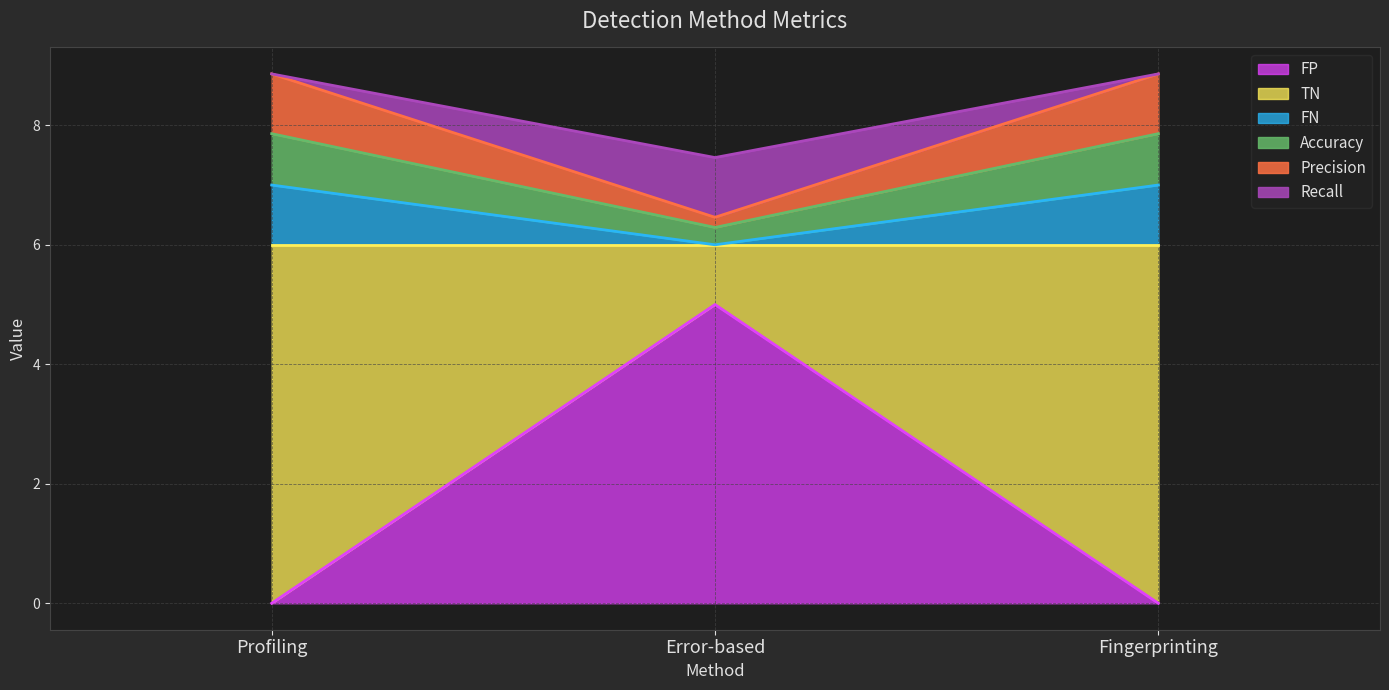

Reading left to right, transcribe the values for FP.

Profiling=0.0	Error-based=5.0	Fingerprinting=0.0